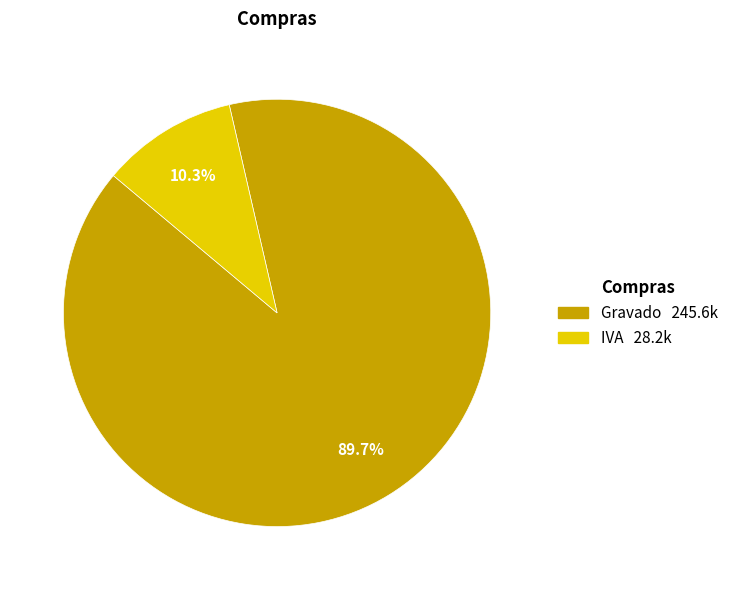

To the nearest percent, what percentage of the pie is Gravado?

90%